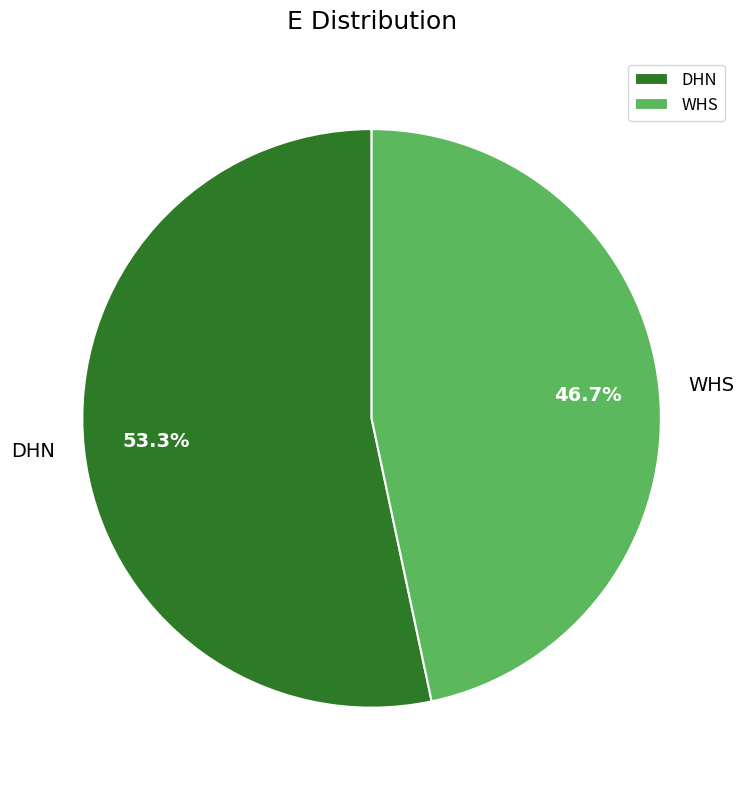

Rank the categories by value from lowest to highest.

WHS, DHN